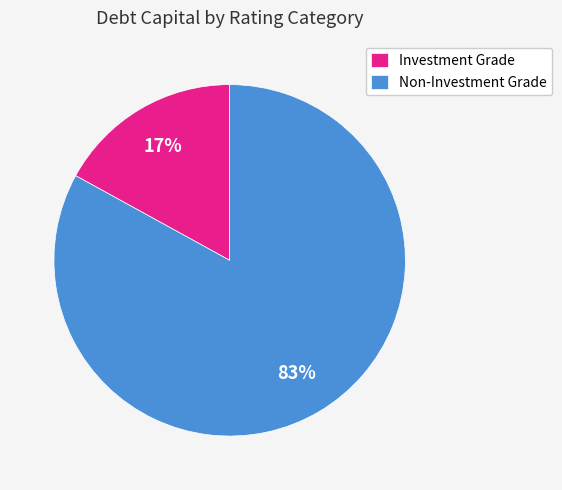

To the nearest percent, what is the difference between the largest and smallest slice percentages?

66%